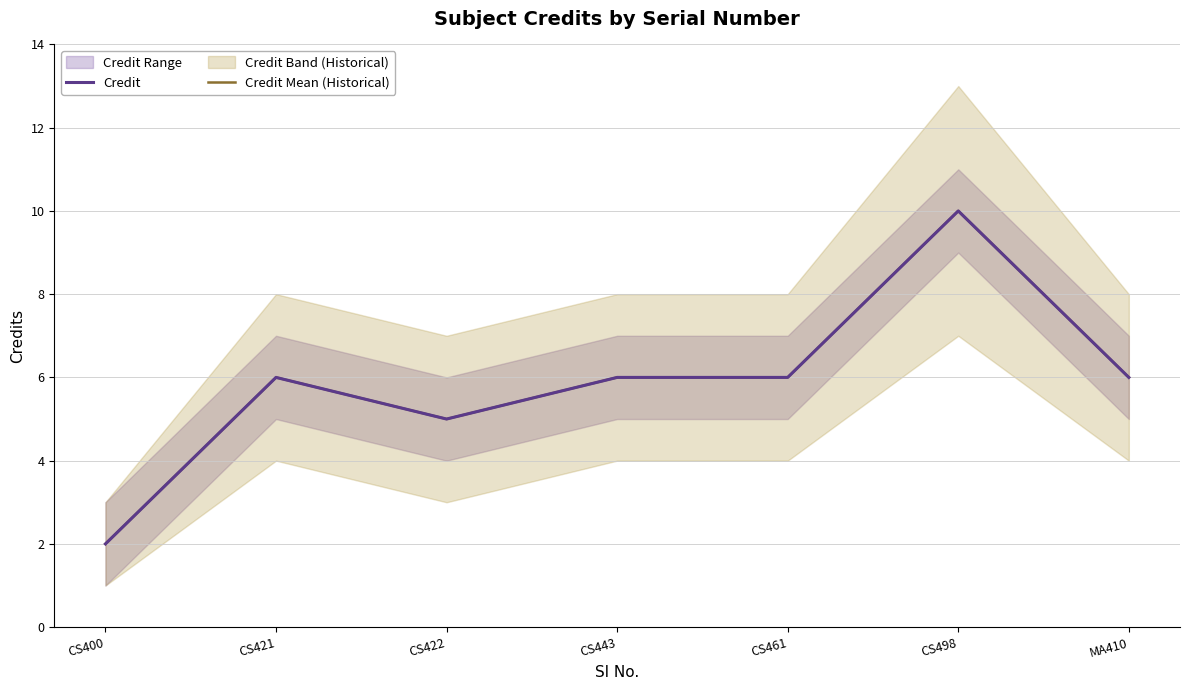

What is the label of the 5th point from the left?

CS461